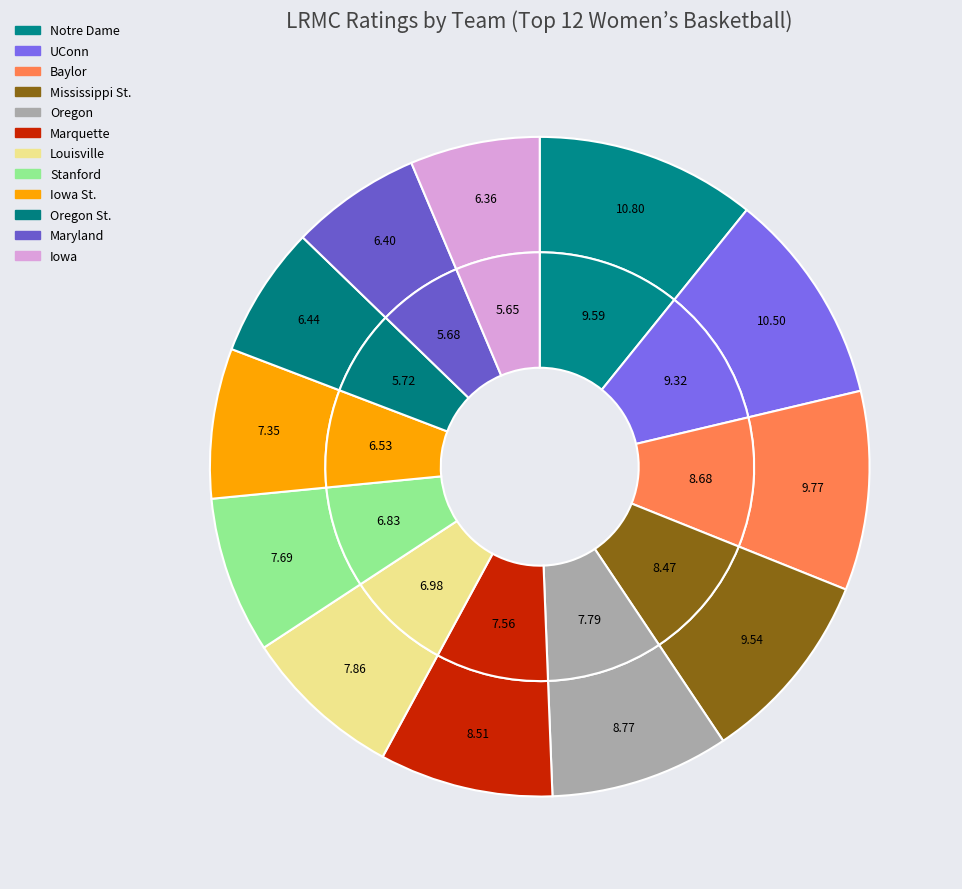

The Marquette slice represents 9% of the pie. True or false?

True